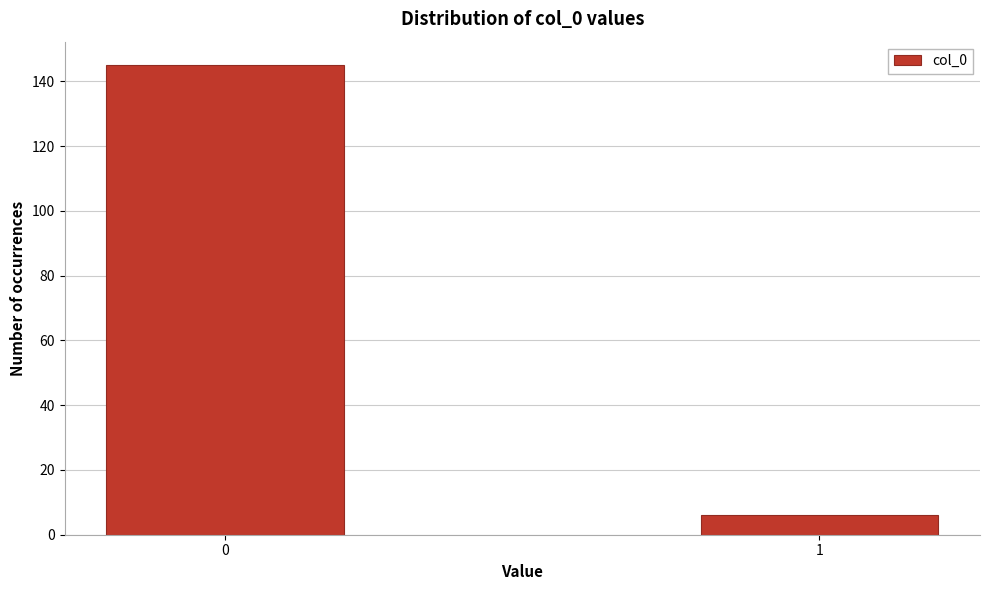

Reading left to right, list all the values displayed in this chart.

145	6